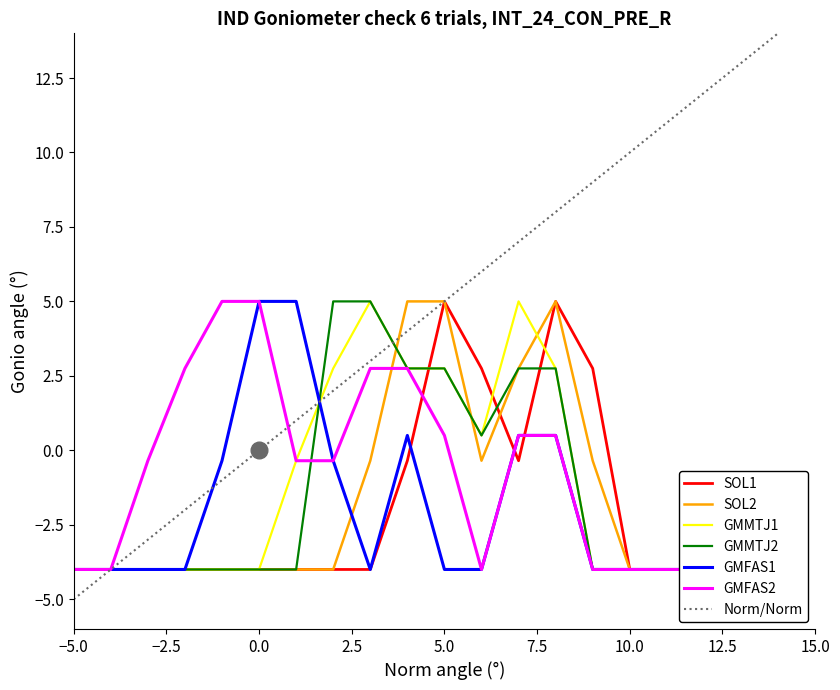

What is the highest value of the Norm/Norm series?

14.0